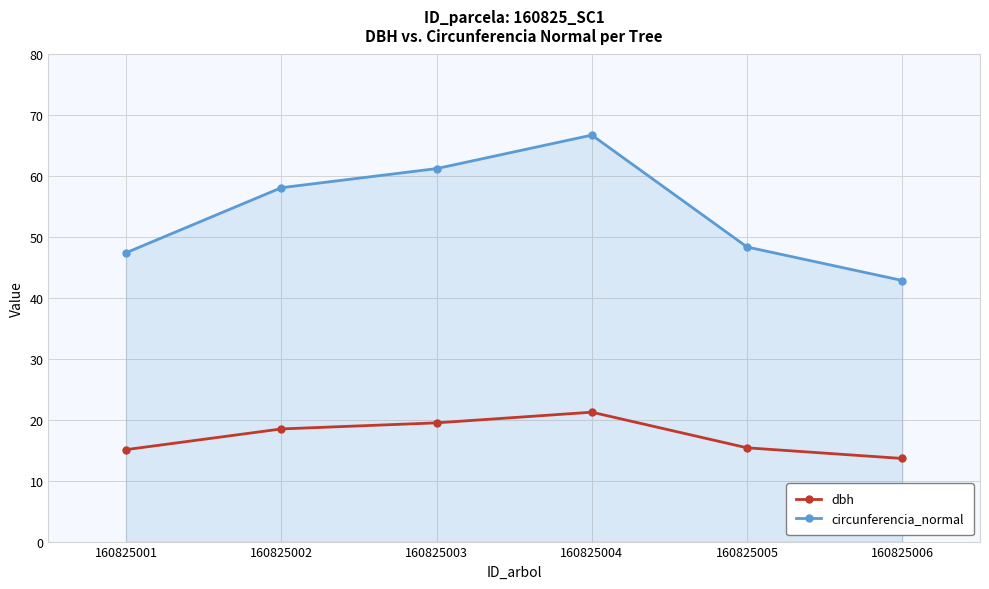

What is the difference between the maximum and second lowest values in the circunferencia_normal series?

19.3